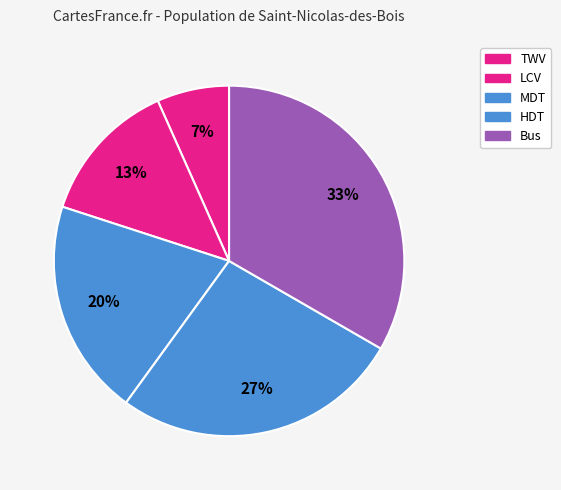

Rank the categories by value from highest to lowest.

Bus, HDT, MDT, LCV, TWV